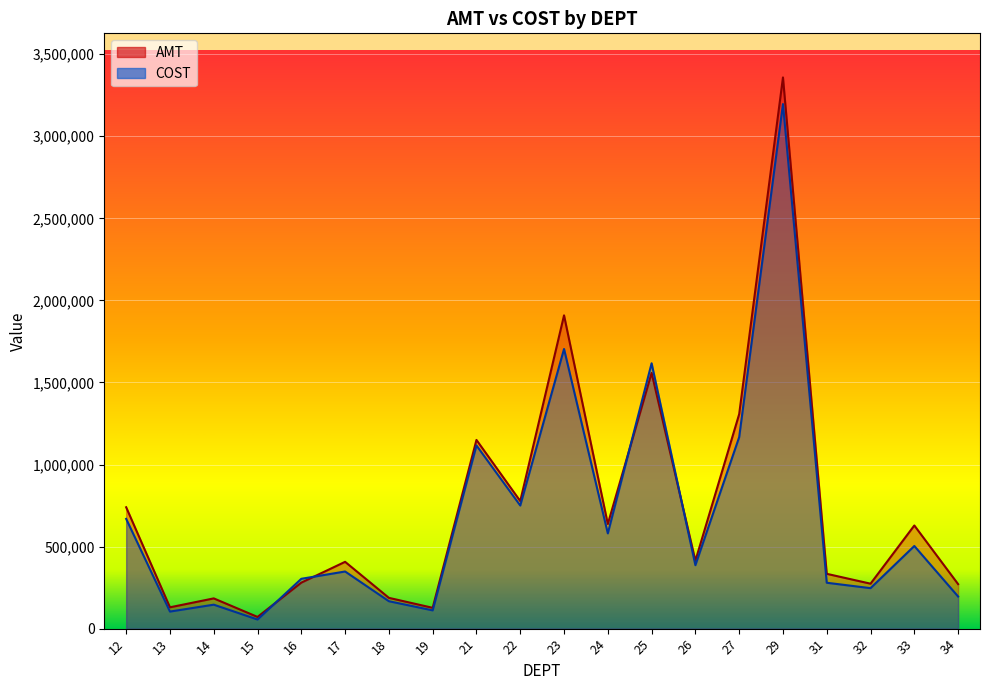

What is the sum of the COST values at 13 and 22?

854060.5